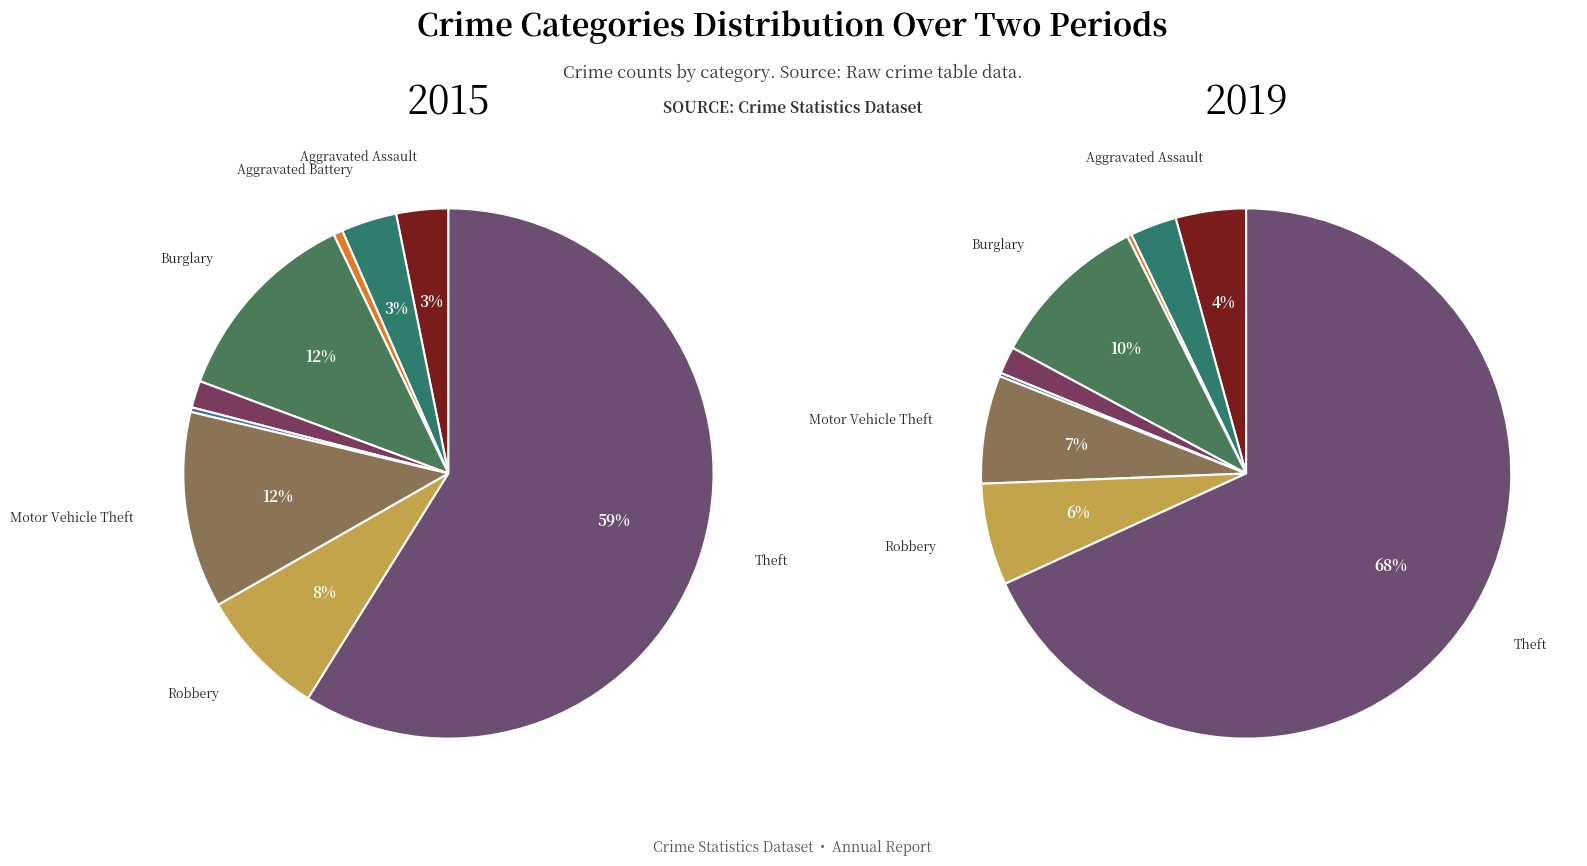

What percentage is the Motor Vehicle Theft slice, to the nearest percent?

7%